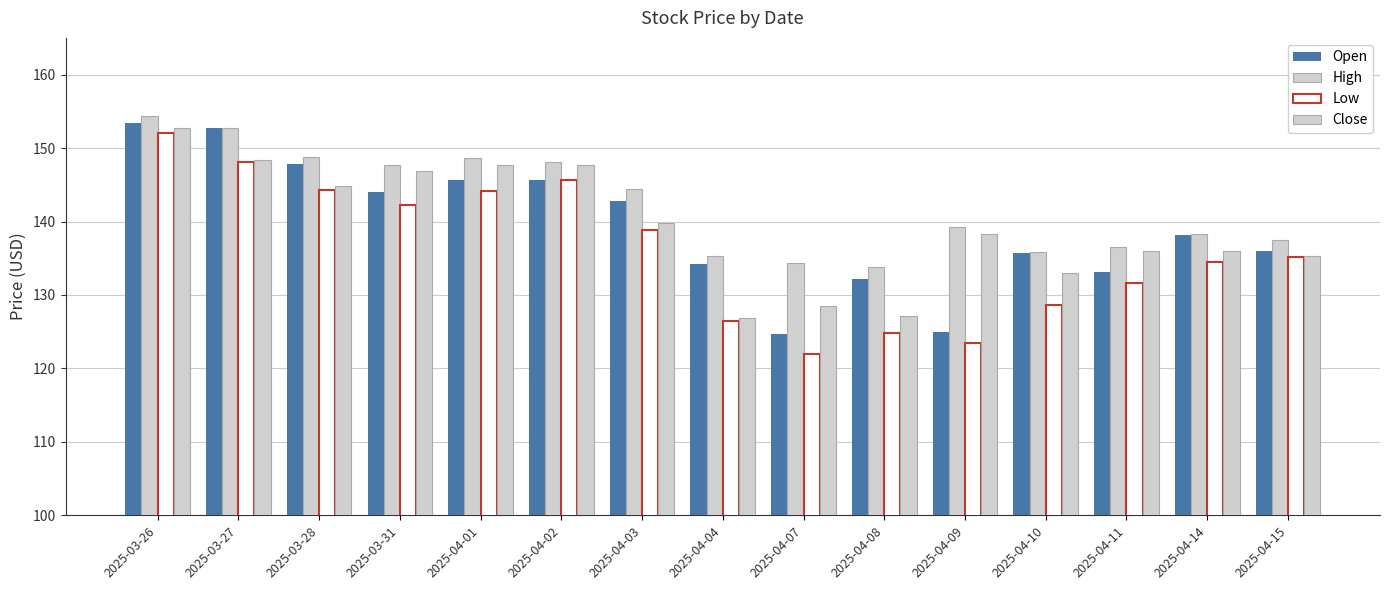

How many data points in Low are above 135?

8